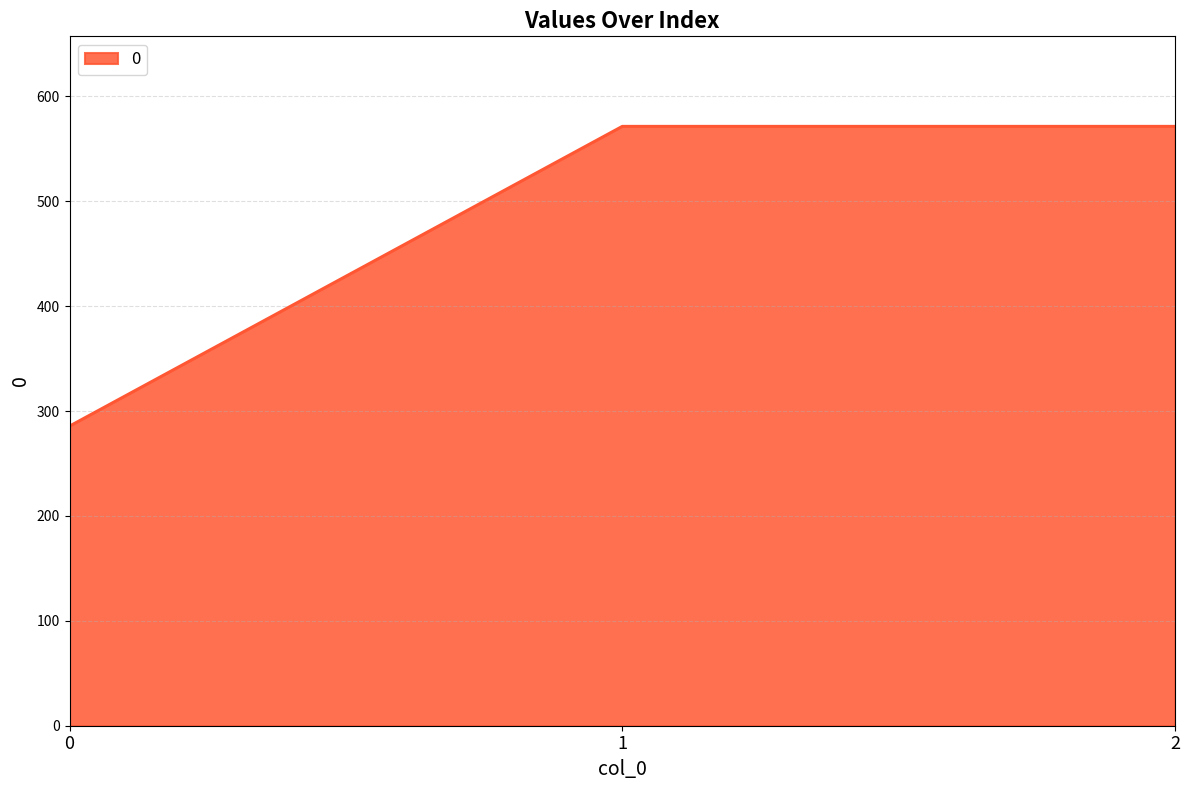

Read the value at 0.

285.7